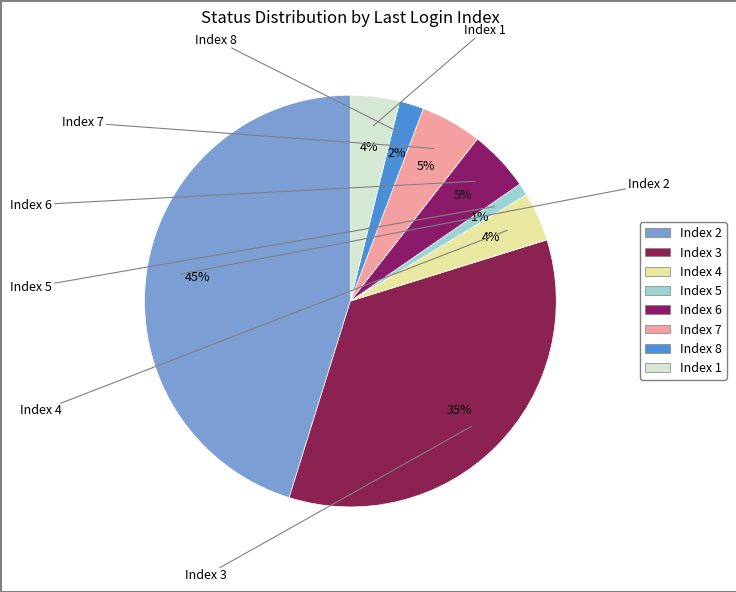

Which category has the smallest portion of the pie?

Pass - Index 5